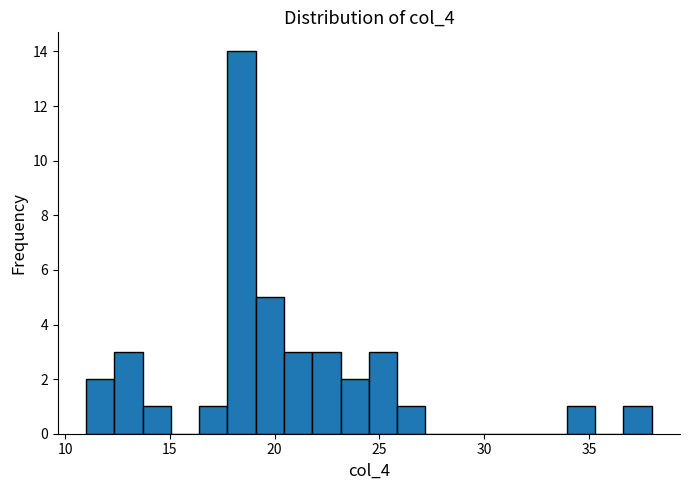

Read against the x-axis, roughly where is the centre of the tallest bar?

18.5